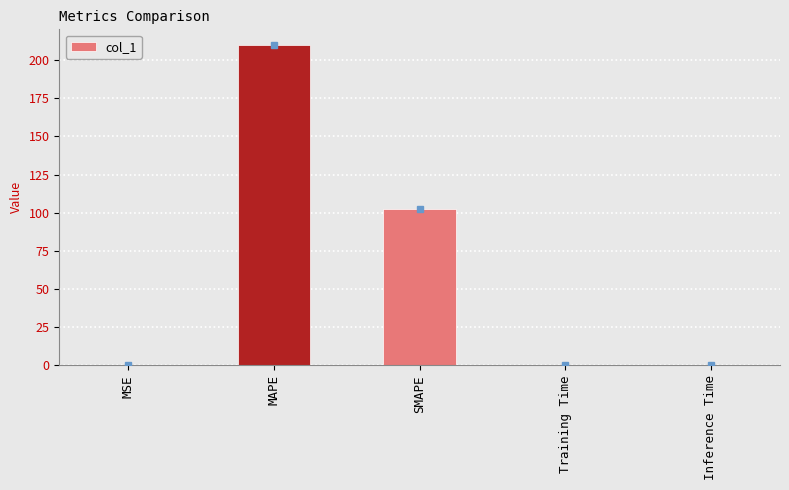

The chart shows a value of 0.0 at Training Time. True or false?

True